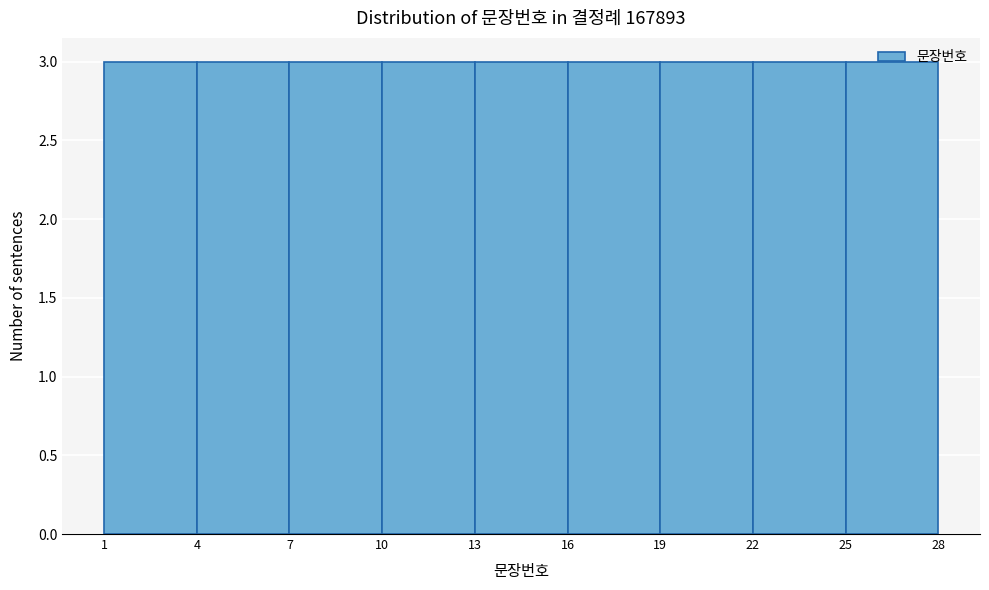

Reading left to right, list every bar in this chart as the range it spans on the x-axis followed by its height. The values are not printed on the chart, so give them approximately, as read against the axis.

1 to 4: 3
4 to 7: 3
7 to 10: 3
10 to 13: 3
13 to 16: 3
16 to 19: 3
19 to 22: 3
22 to 25: 3
25 to 28: 3